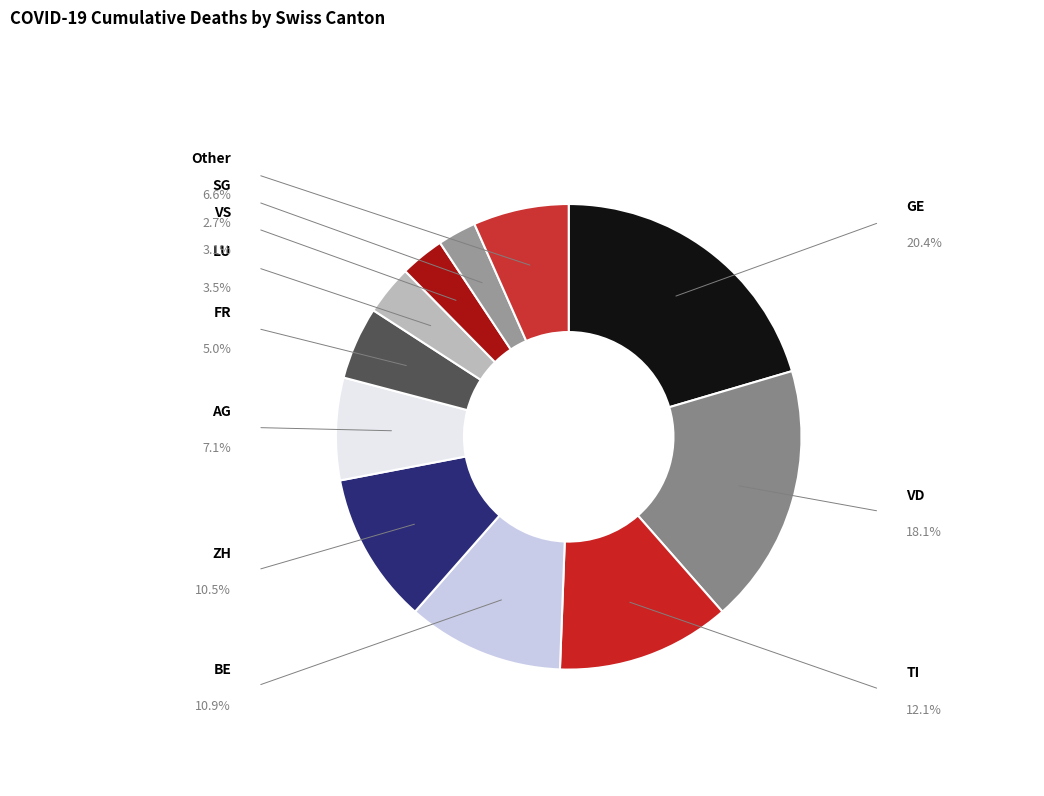

How many slices are in this pie chart?

11